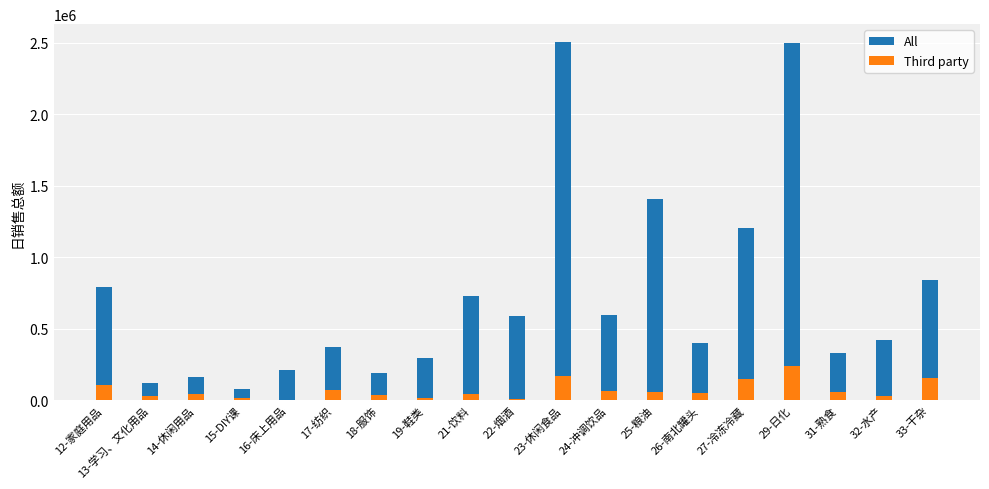

At 27-冷冻冷藏, list the series in order from smallest to largest.

Third party, All